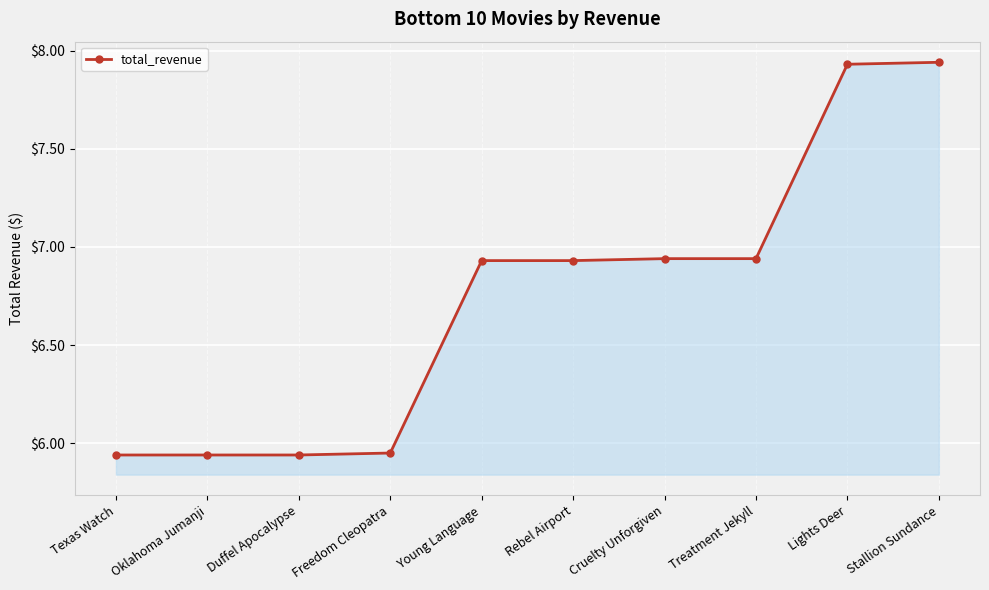

What is the difference between the second highest and second lowest values?

2.0